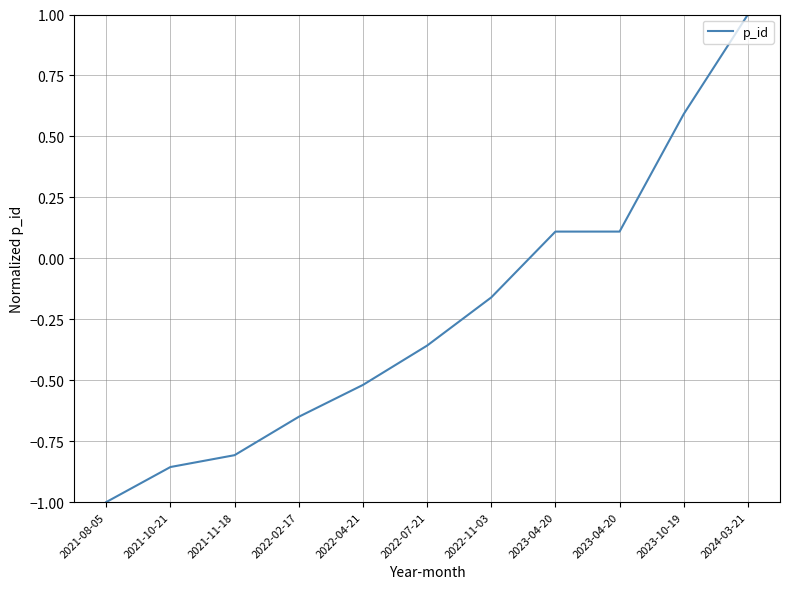

What value does the data have at 2021-10-21?

-0.9